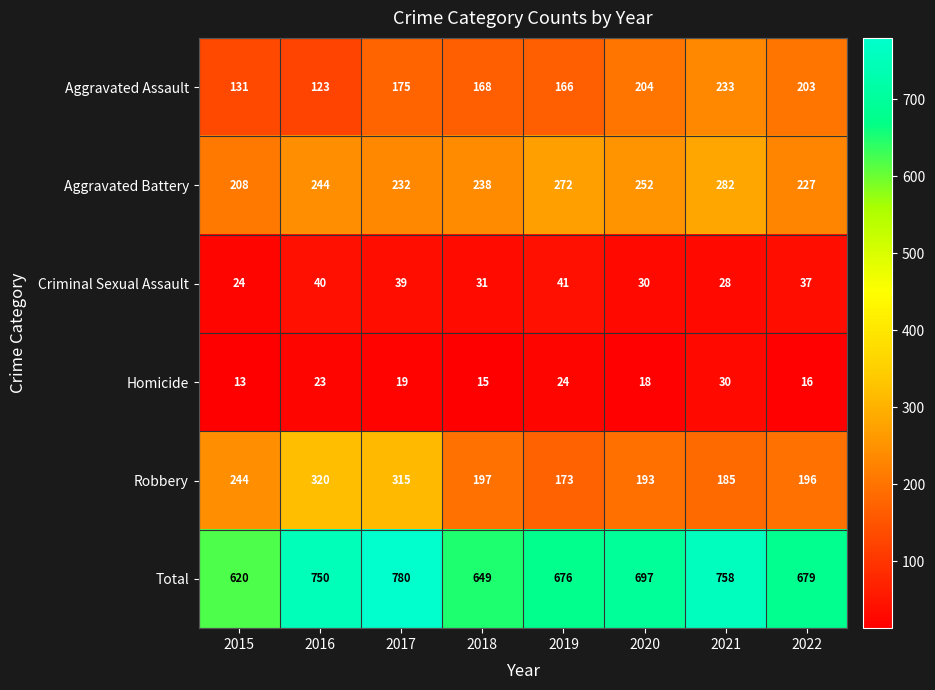

How many data points does each series have?

8